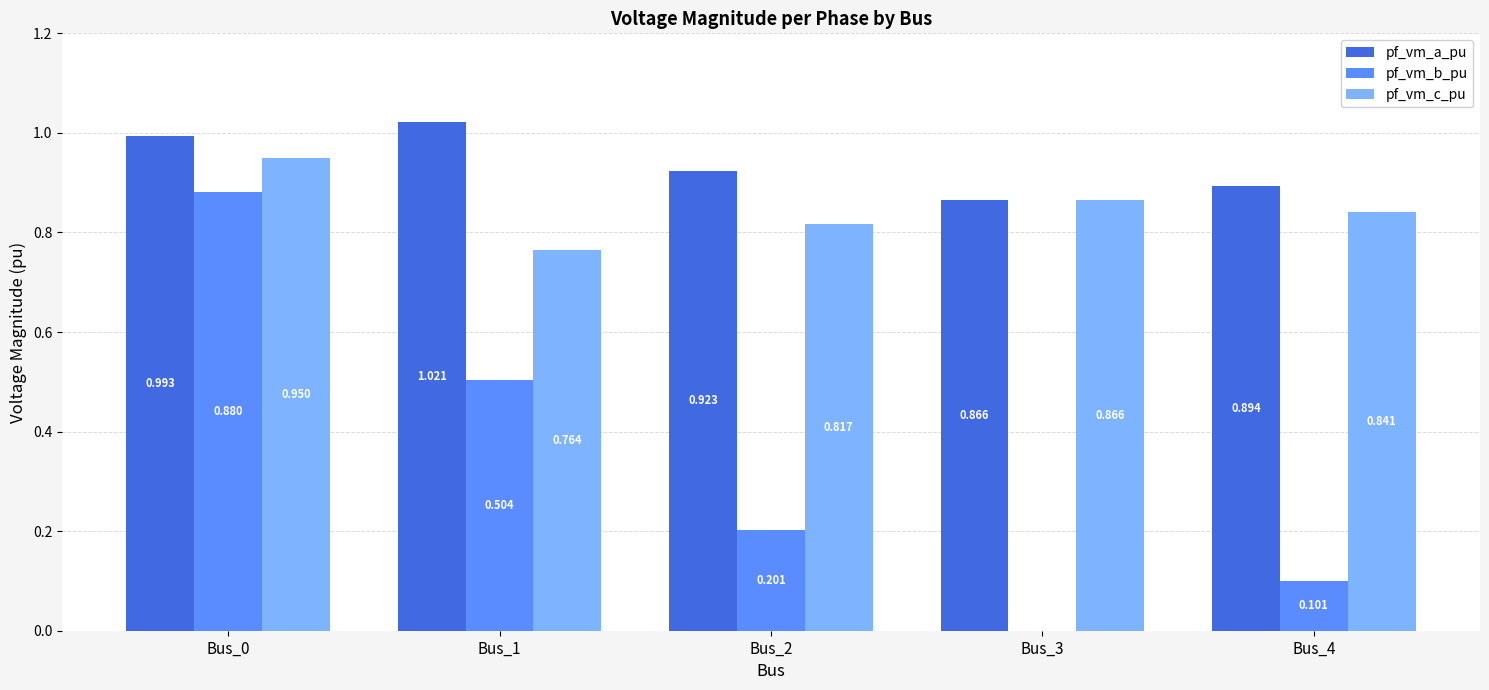

Count the number of data series in this chart.

3